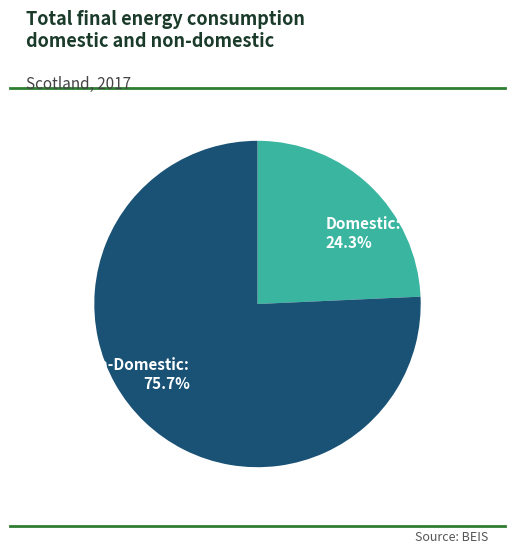

Which slice is the smallest?

Domestic: 24.3%